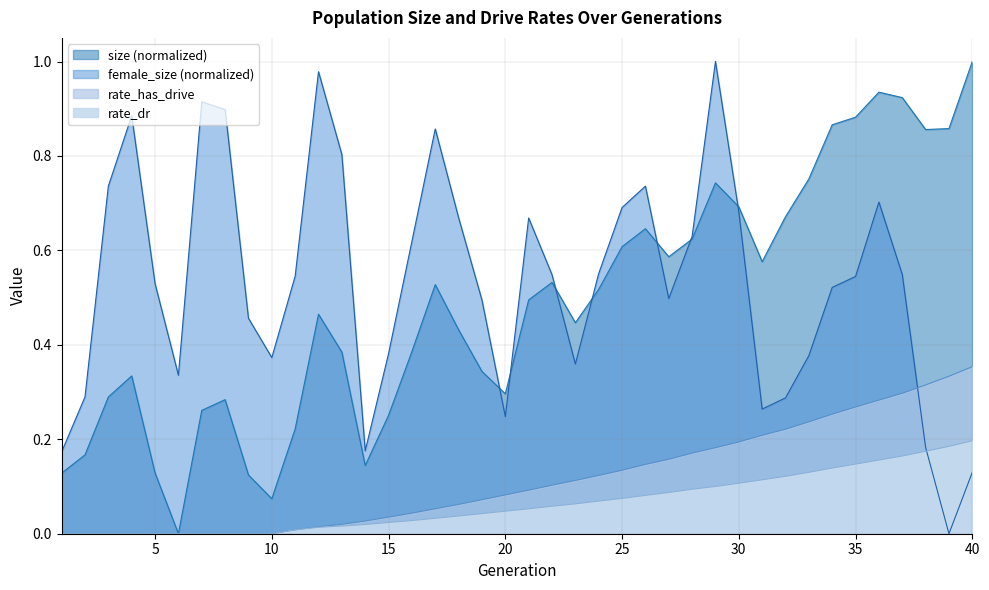

Rank the series at 36 from highest to lowest value.

size, female_size, rate_has_drive, rate_dr